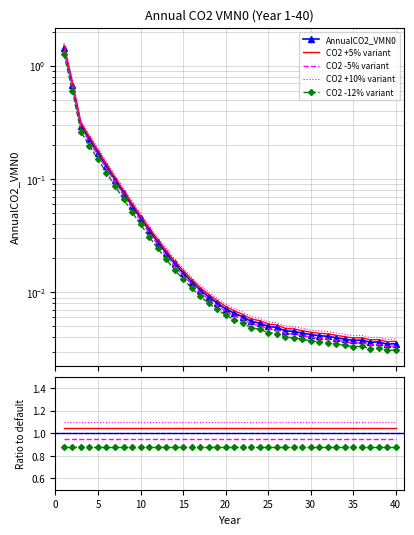

Reading left to right, what are all the values shown in this chart?

1.4	0.7	0.3	0.2	0.2	0.1	0.1	0.1	0.1	0.0	0.0	0.0	0.0	0.0	0.0	0.0	0.0	0.0	0.0	0.0	0.0	0.0	0.0	0.0	0.0	0.0	0.0	0.0	0.0	0.0	0.0	0.0	0.0	0.0	0.0	0.0	0.0	0.0	0.0	0.0